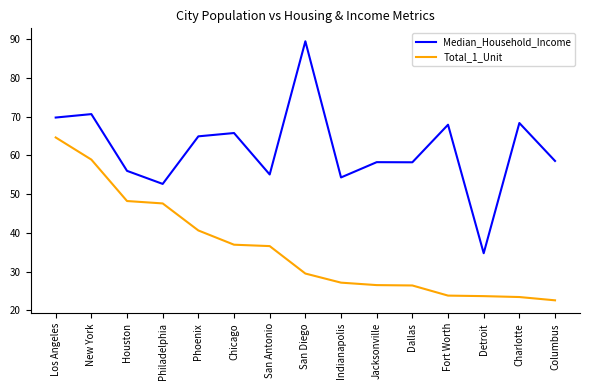

At Detroit, list the series in order from smallest to largest.

Total_1_Unit, Median_Household_Income